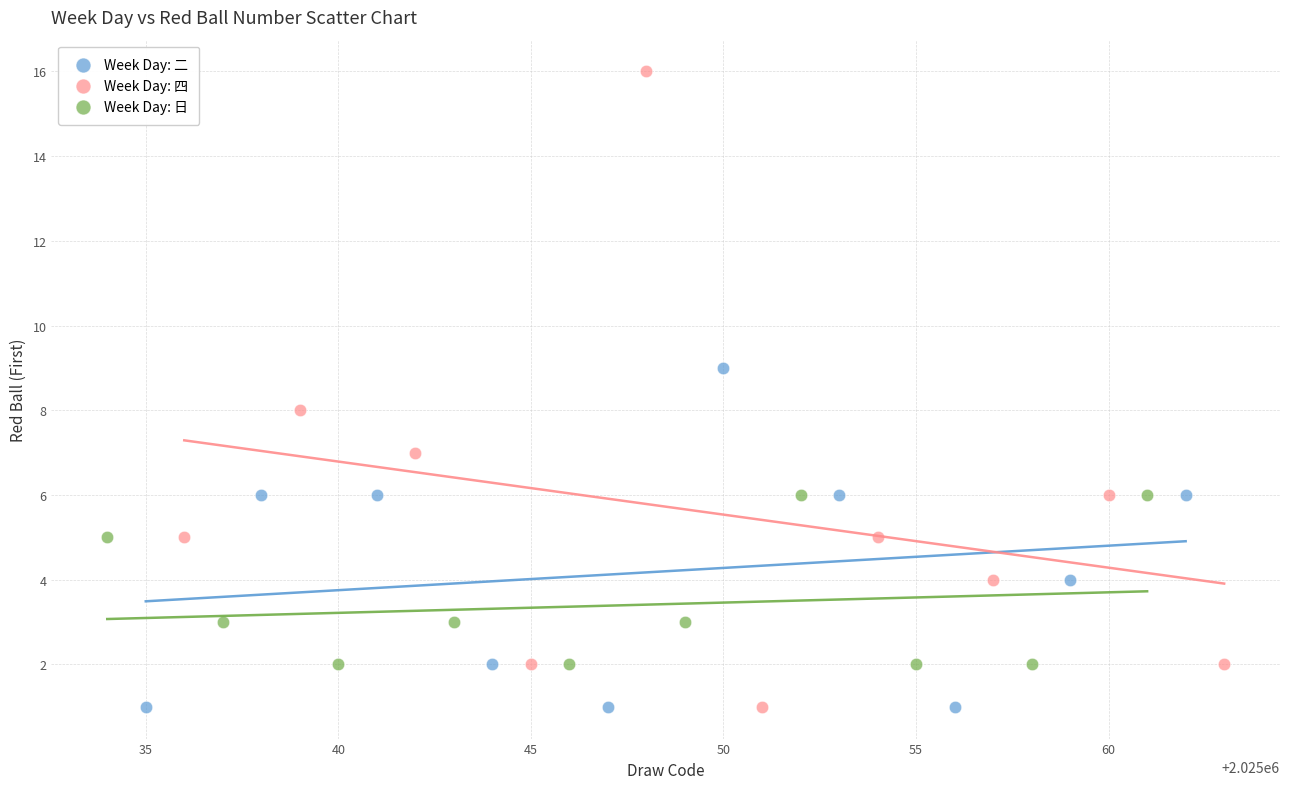

Which series has the widest spread of Y values?

Week Day: 四